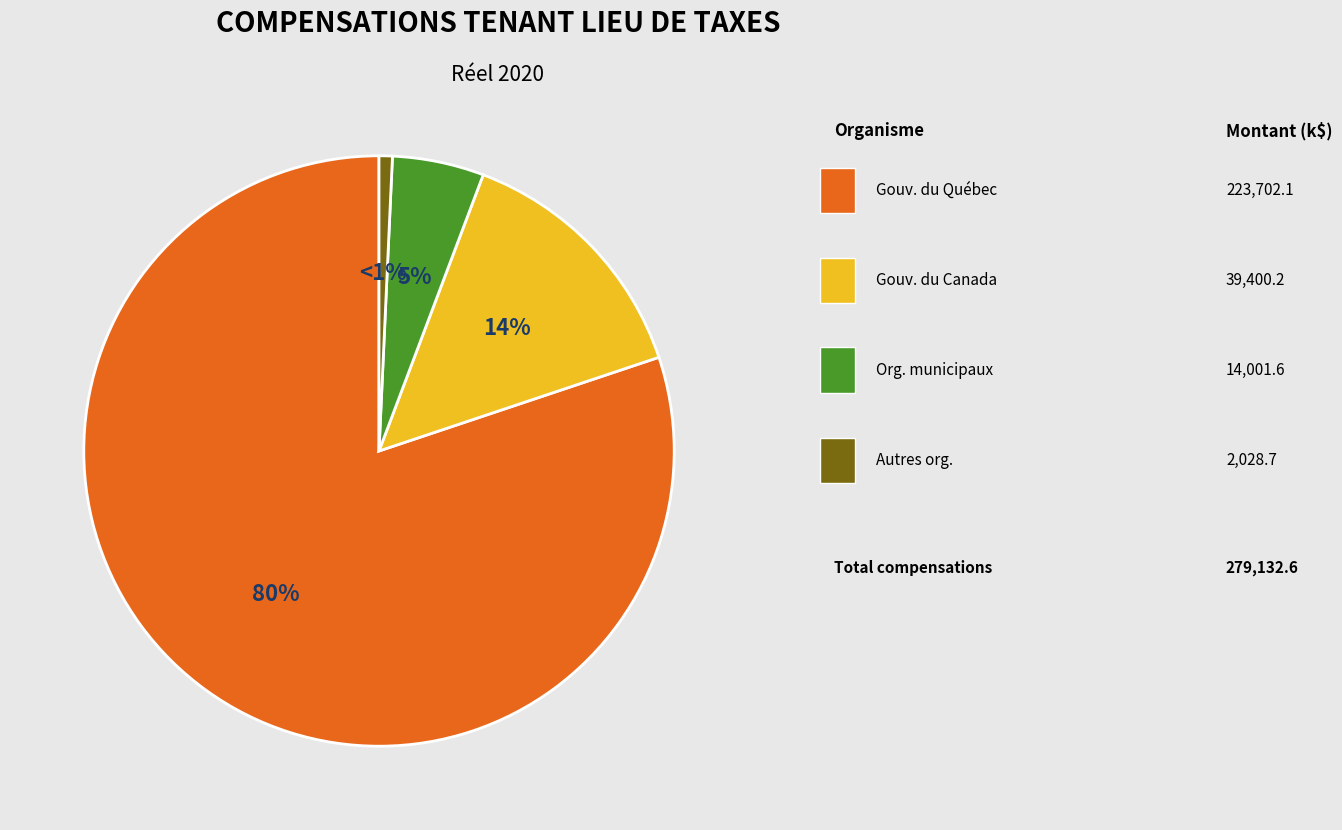

To the nearest percent, what is the difference between the largest and smallest slice percentages?

79%